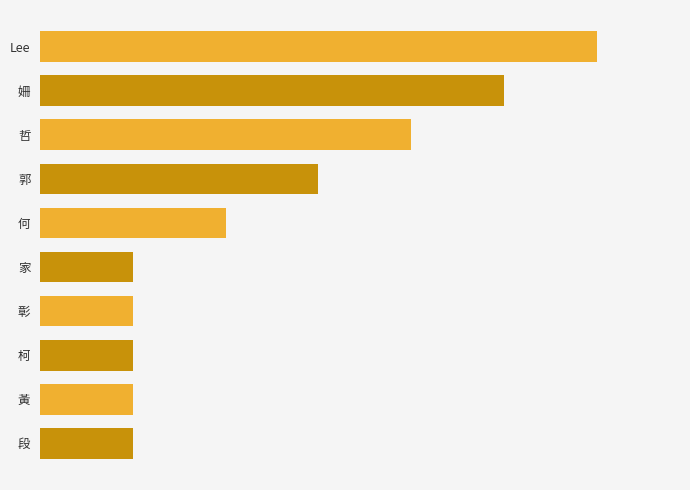

Does the chart contain any negative values?

No